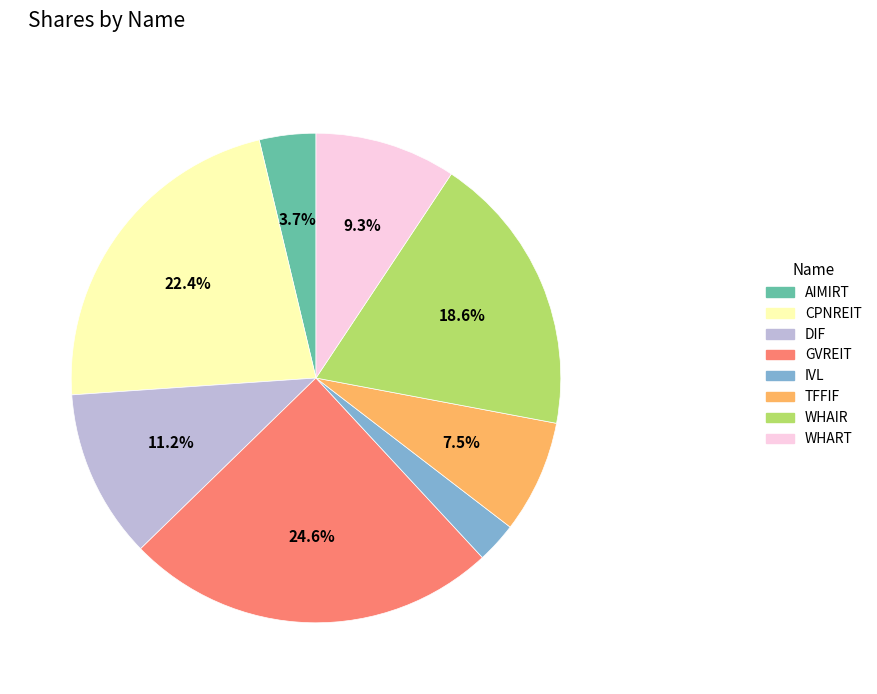

What percentage is NOT represented by AIMIRT?

96.3%